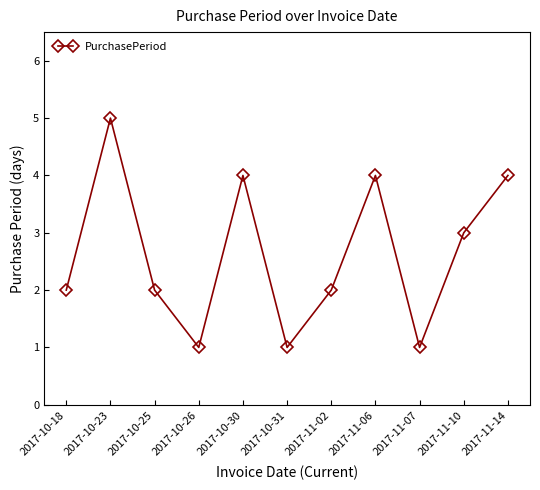

What is the minimum value shown in the chart?

1